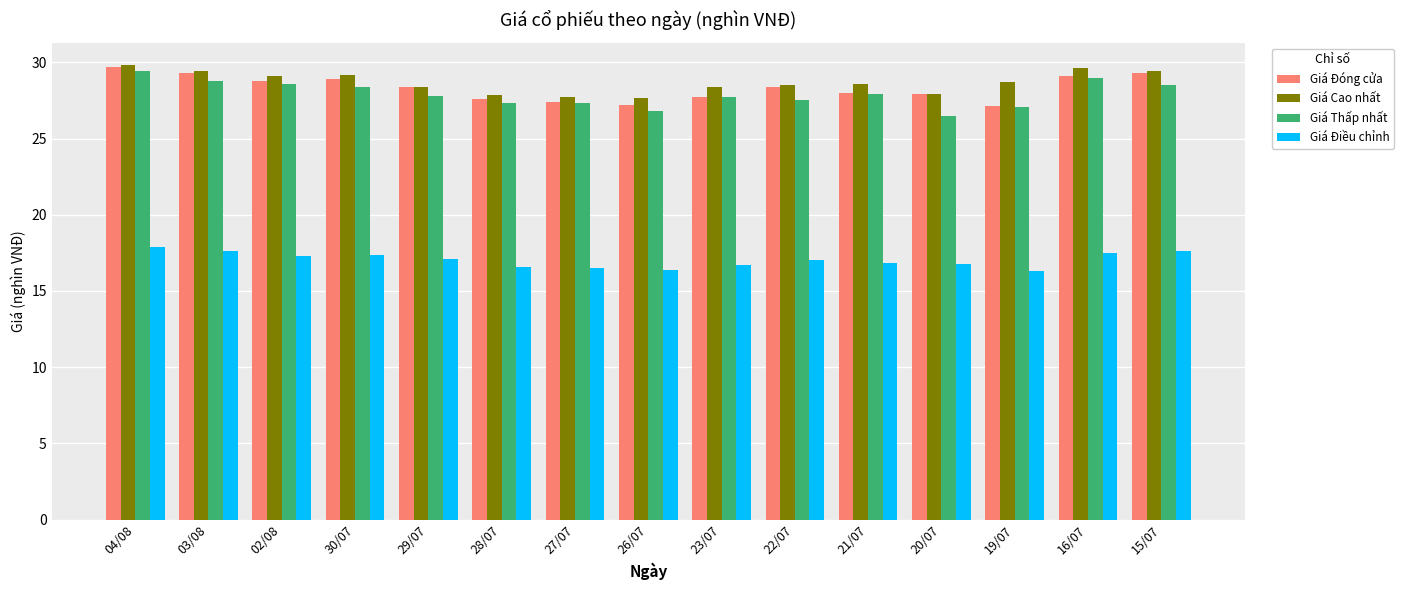

Is the value of Giá Thấp nhất at 02/08 greater than the value of Giá Cao nhất at 16/07?

No